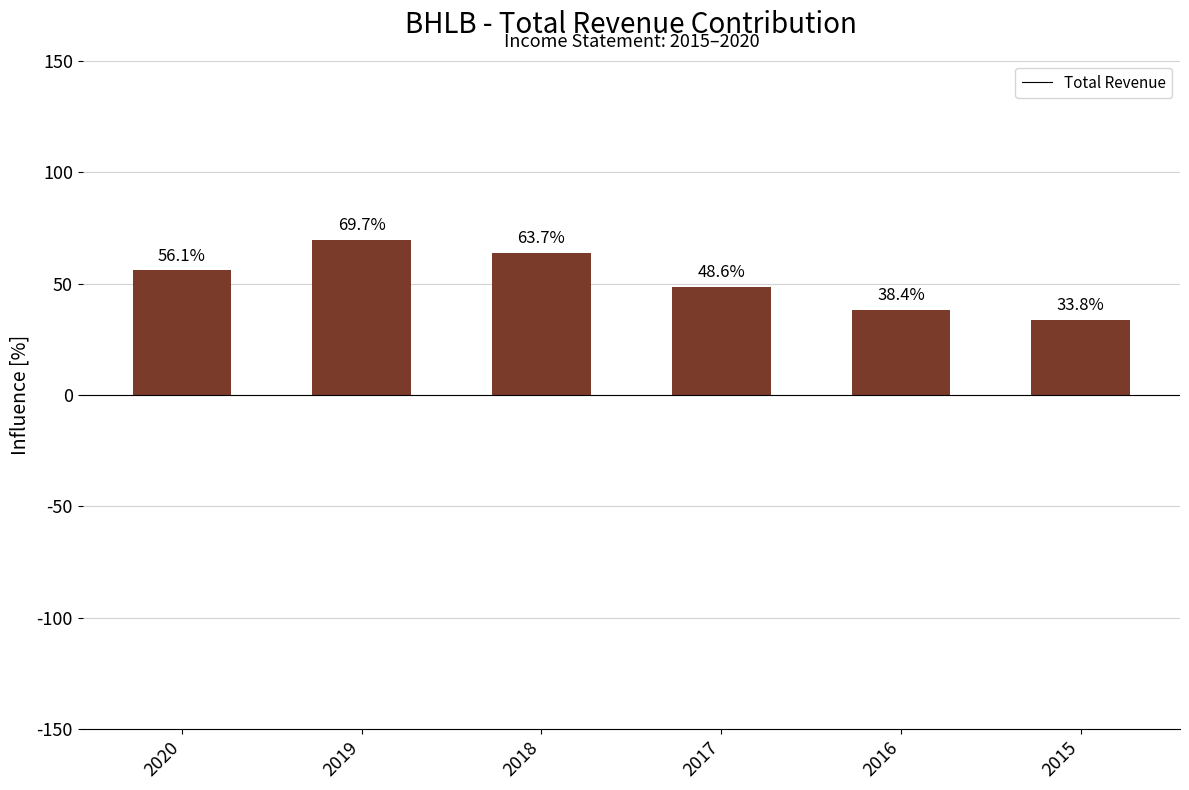

What is the difference between the second highest and minimum values?

29.9